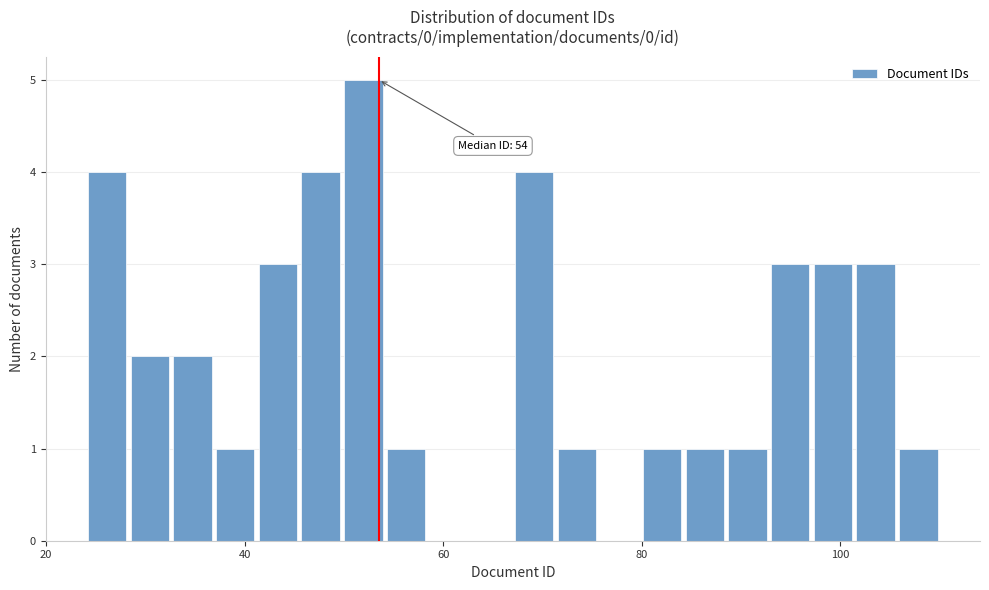

Read against the x-axis, roughly where is the centre of the tallest bar?

52